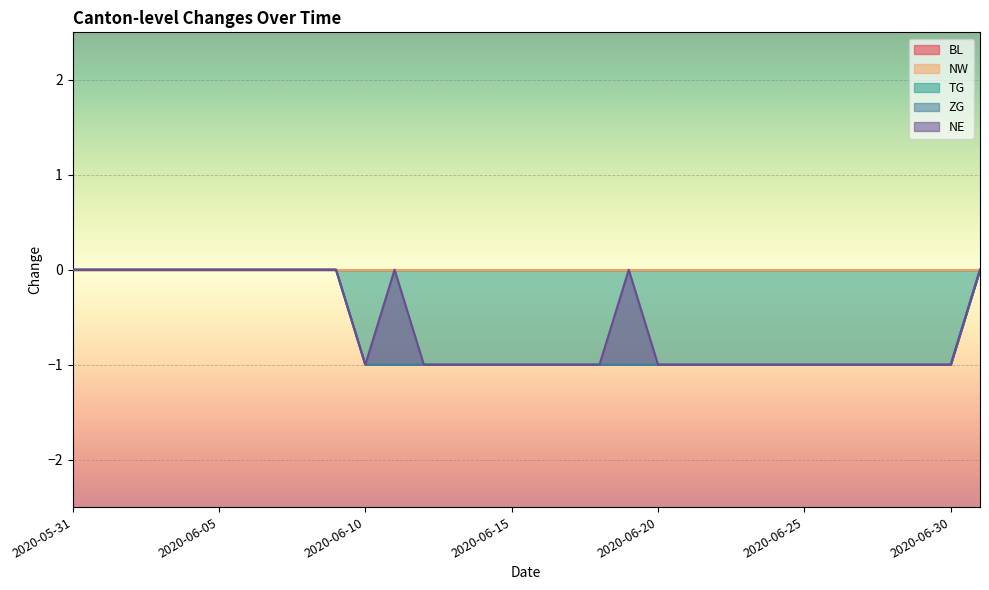

What is the sum of all TG values?

-21